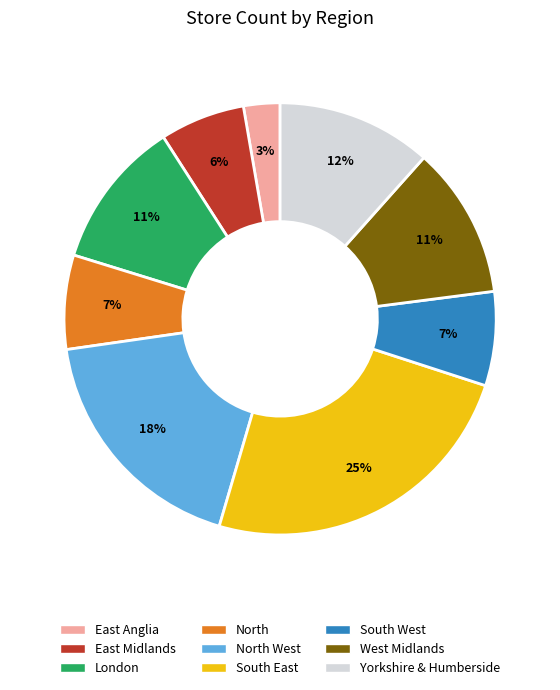

To the nearest percent, what is the difference between the largest and smallest slice percentages?

22%